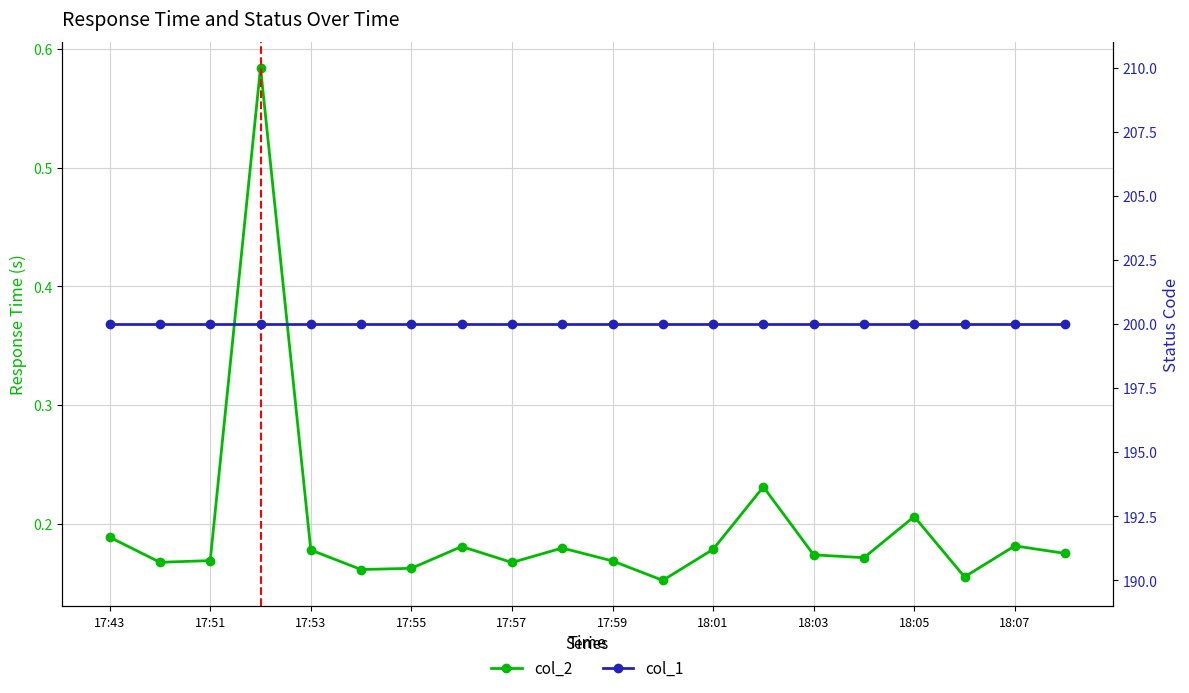

What is the difference between the highest and lowest values at 13?

199.8